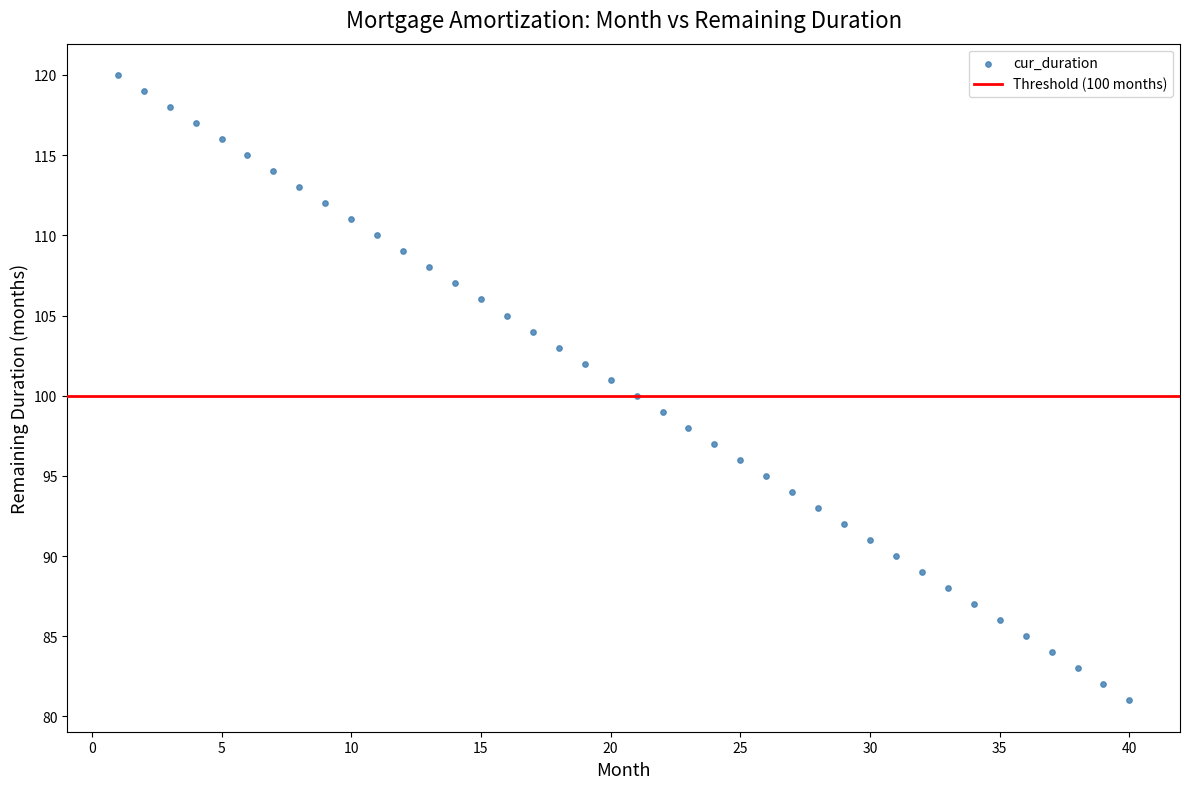

What is the range of X values (max minus min)?

39